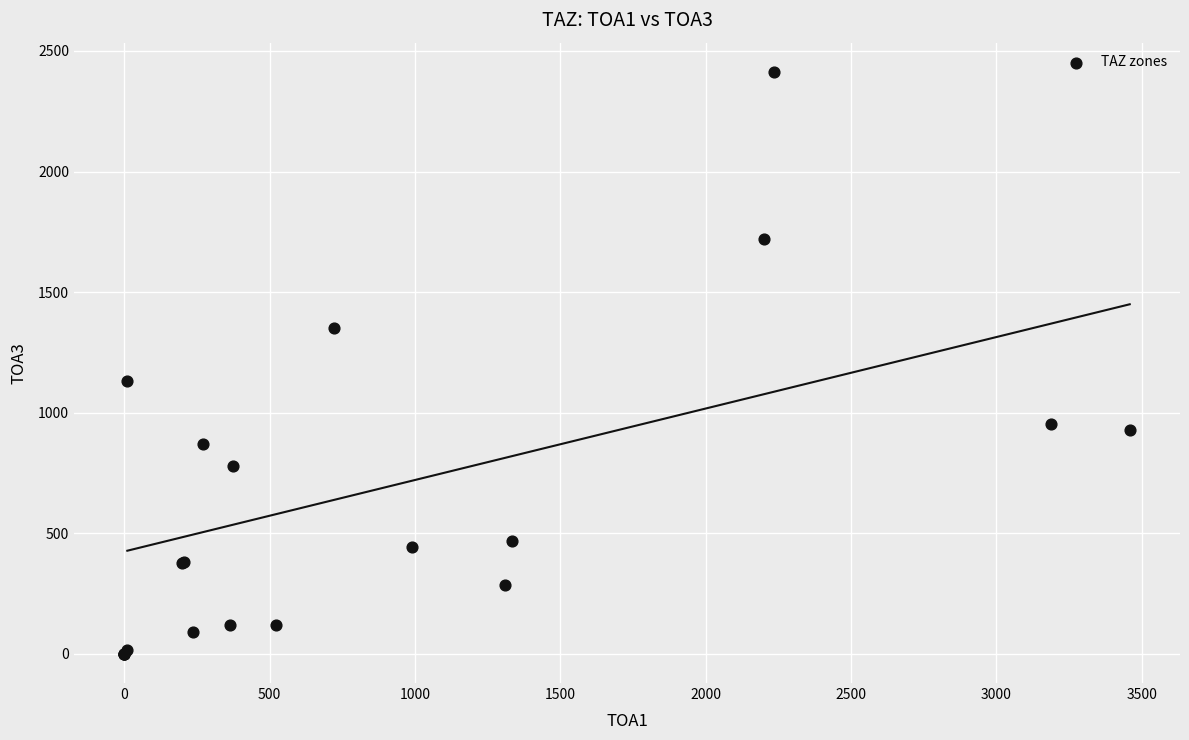

What Y value in the scatter plot is closest to 1206?

1130.0